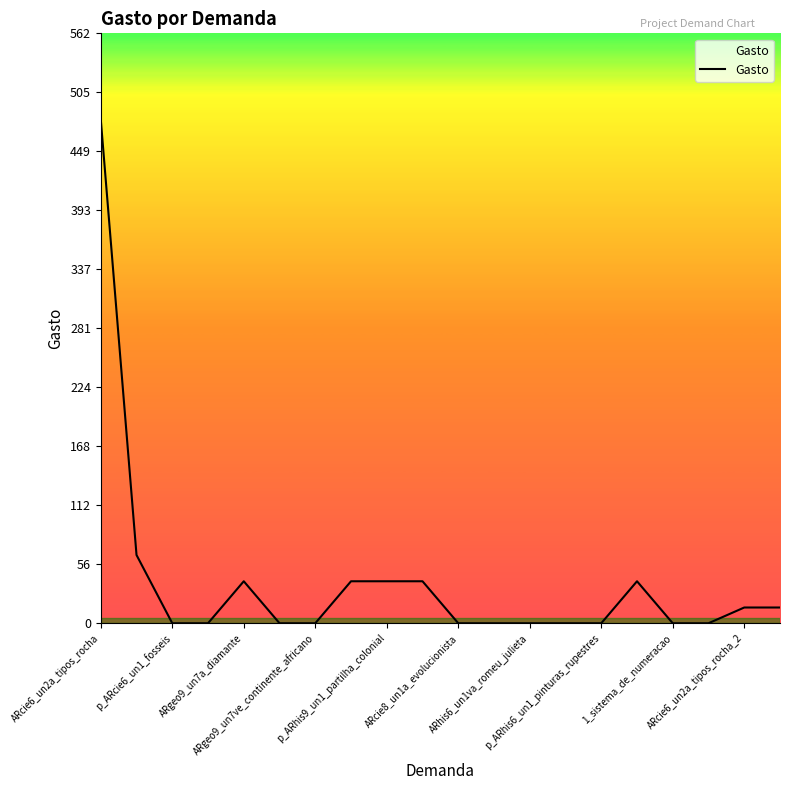

What is the greatest value displayed?

480